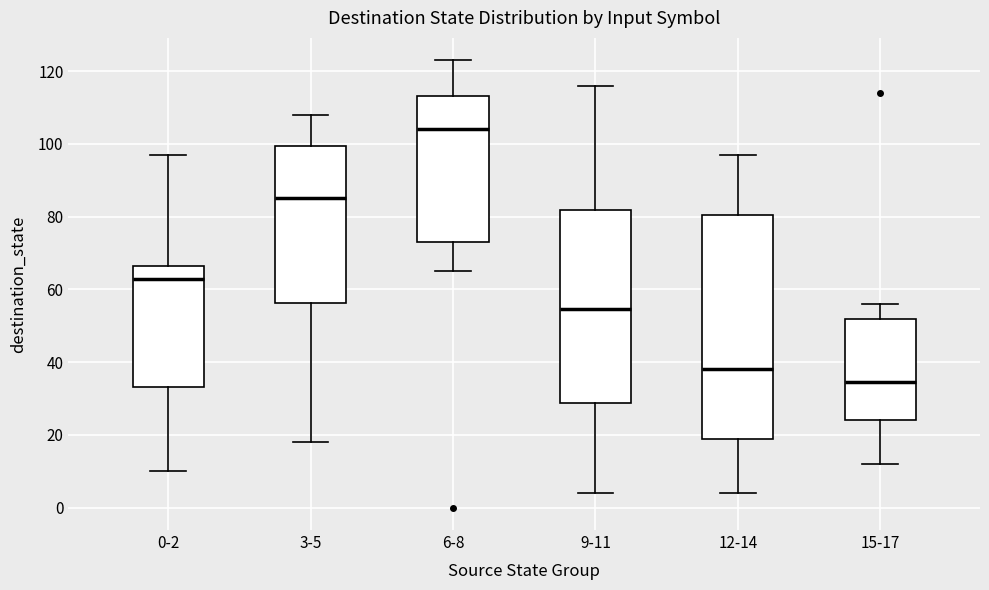

Where does the median line of the box for 12-14 sit on the y-axis? The values are not printed on the chart, so give them approximately, as read against the axis.

38